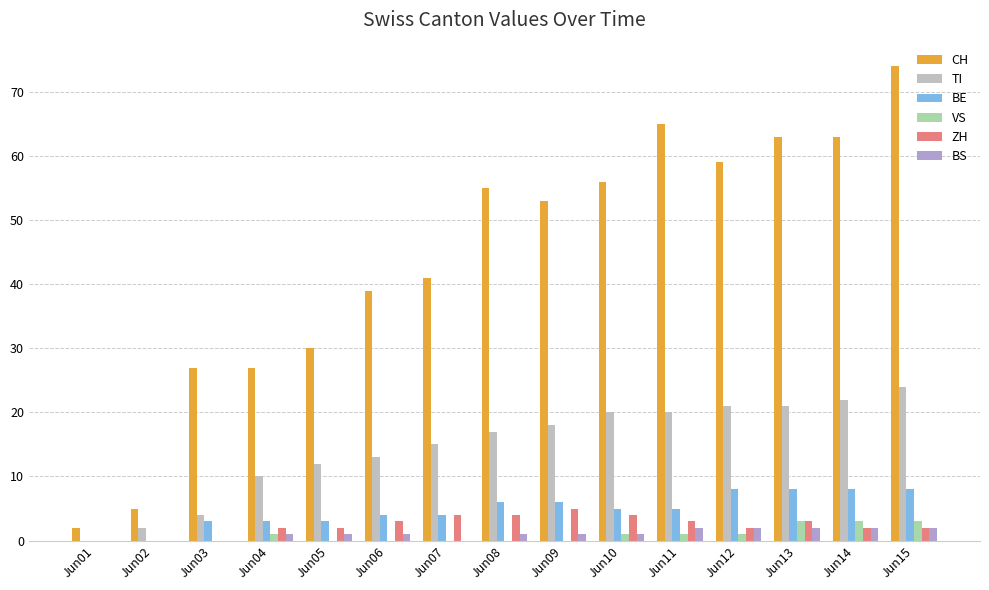

Where does the TI series first go above 17?

Jun09